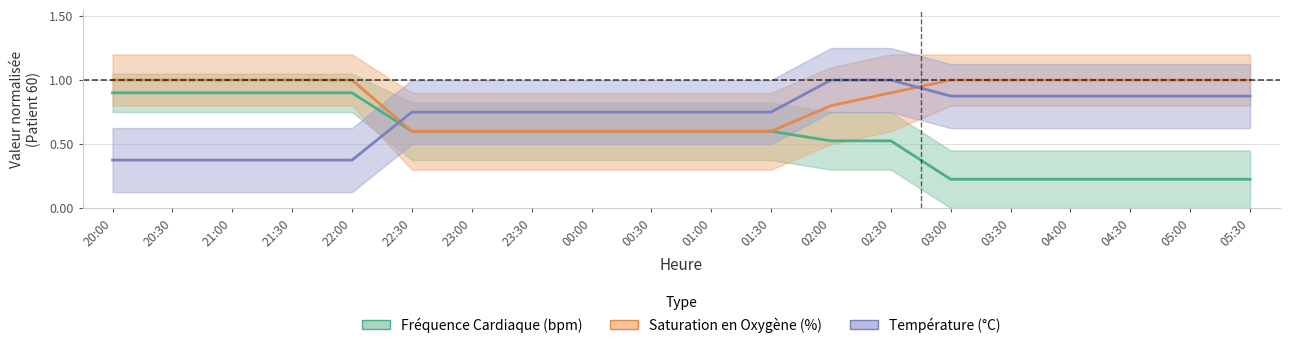

Is this an area chart (filled region under the line)?

No